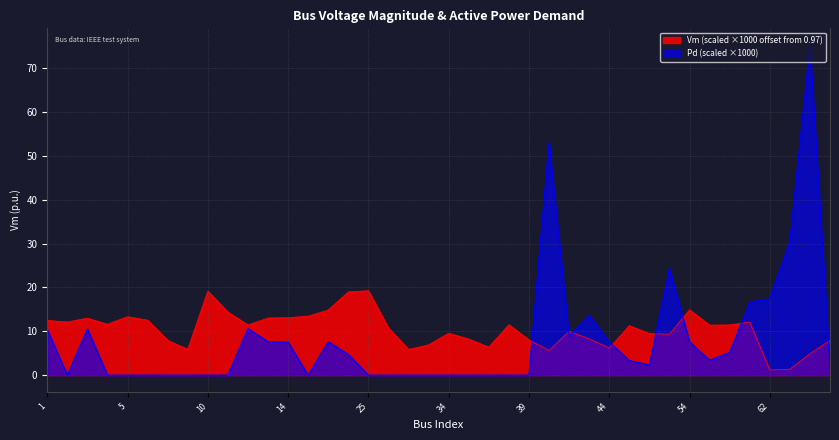

Reading left to right, what are all the values shown in this chart?

Vm: 1=12.5	2=12.1	3=13.0	4=11.6	5=13.3	7=12.5	8=7.9	9=5.9	10=19.1	11=14.4	12=11.4	13=13.0	14=13.1	15=13.4	20=14.8	23=19.0	25=19.2	30=10.7	32=5.8	33=6.9	34=9.5	35=8.2	36=6.4	38=11.5	39=8.0	41=5.6	42=10.0	43=8.3	44=6.2	50=11.3	52=9.5	53=9.3	54=14.9	55=11.4	56=11.4	57=12.1	62=1.2	63=1.3	65=4.9	67=7.9
Pd: 1=10.4	2=0.0	3=10.6	4=0.0	5=0.0	7=0.0	8=0.0	9=0.0	10=0.0	11=0.0	12=10.6	13=7.6	14=7.5	15=0.0	20=7.6	23=4.7	25=0.0	30=0.0	32=0.0	33=0.0	34=0.0	35=0.0	36=0.0	38=0.0	39=0.0	41=53.1	42=8.9	43=13.7	44=7.5	50=3.3	52=2.3	53=24.4	54=7.6	55=3.4	56=5.2	57=16.6	62=17.4	63=30.5	65=75.3	67=2.1